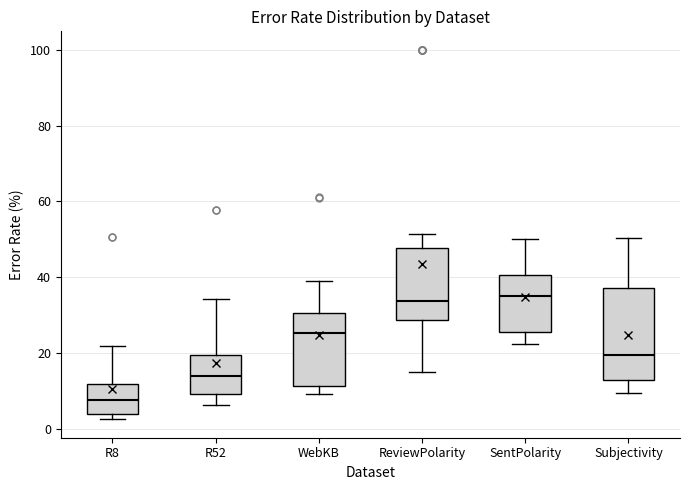

Reading left to right, read every box against the y-axis: the position of its median line, the range the box covers, and the ends of its whiskers. The values are not printed on the chart, so give them approximately, as read against the axis.

R8: median 8, box 4 to 12, whiskers 2 to 22
R52: median 14, box 10 to 20, whiskers 6 to 34
WebKB: median 26, box 12 to 30, whiskers 10 to 40
ReviewPolarity: median 34, box 28 to 48, whiskers 16 to 52
SentPolarity: median 34, box 26 to 40, whiskers 22 to 50
Subjectivity: median 20, box 12 to 38, whiskers 10 to 50